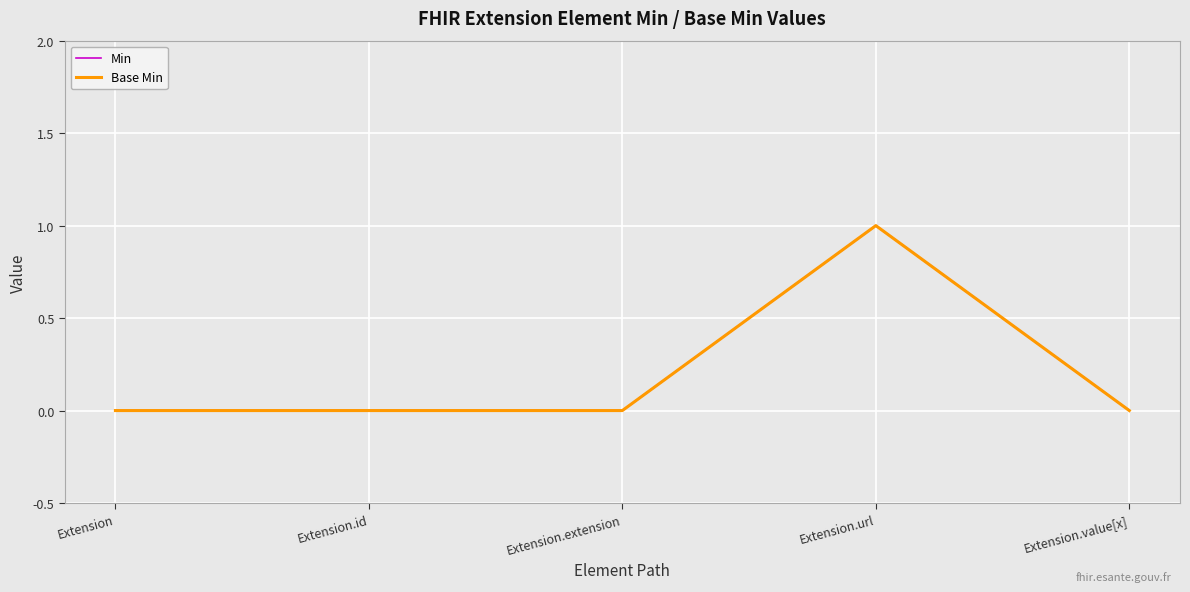

Is this an area chart (filled region under the line)?

No